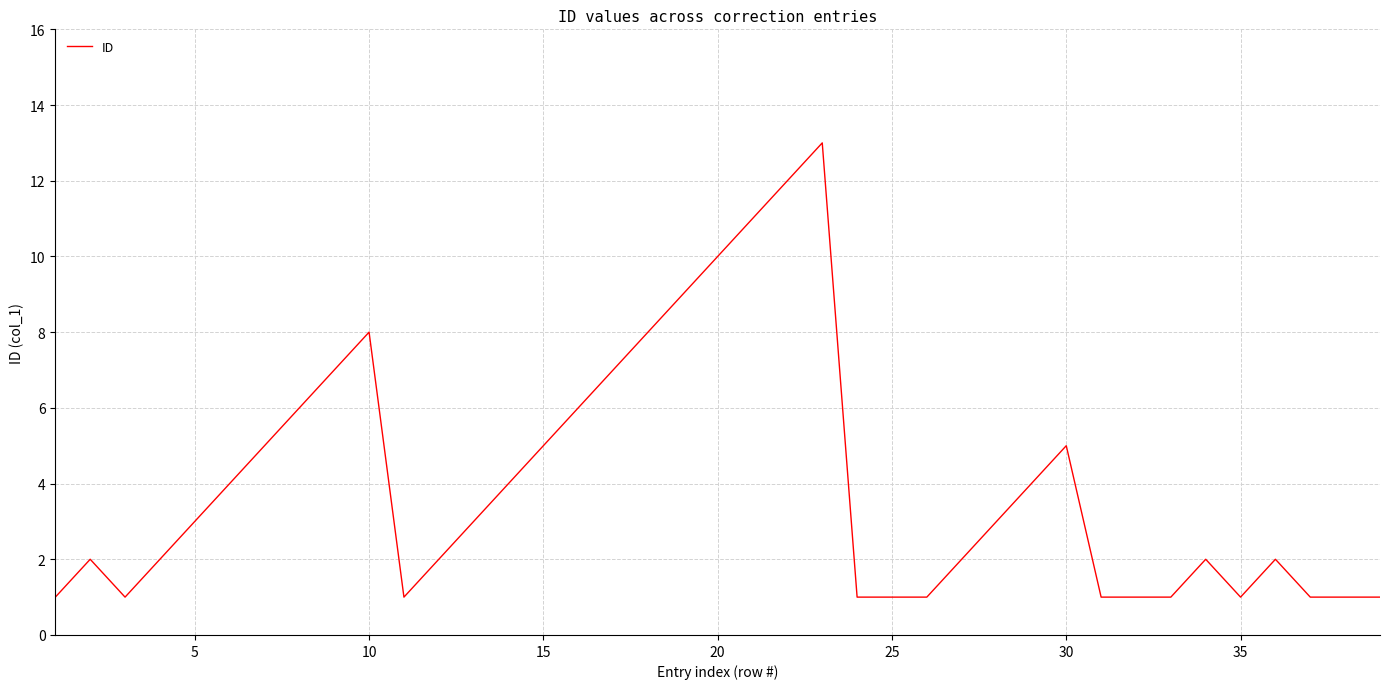

How many lines are shown in the chart?

1